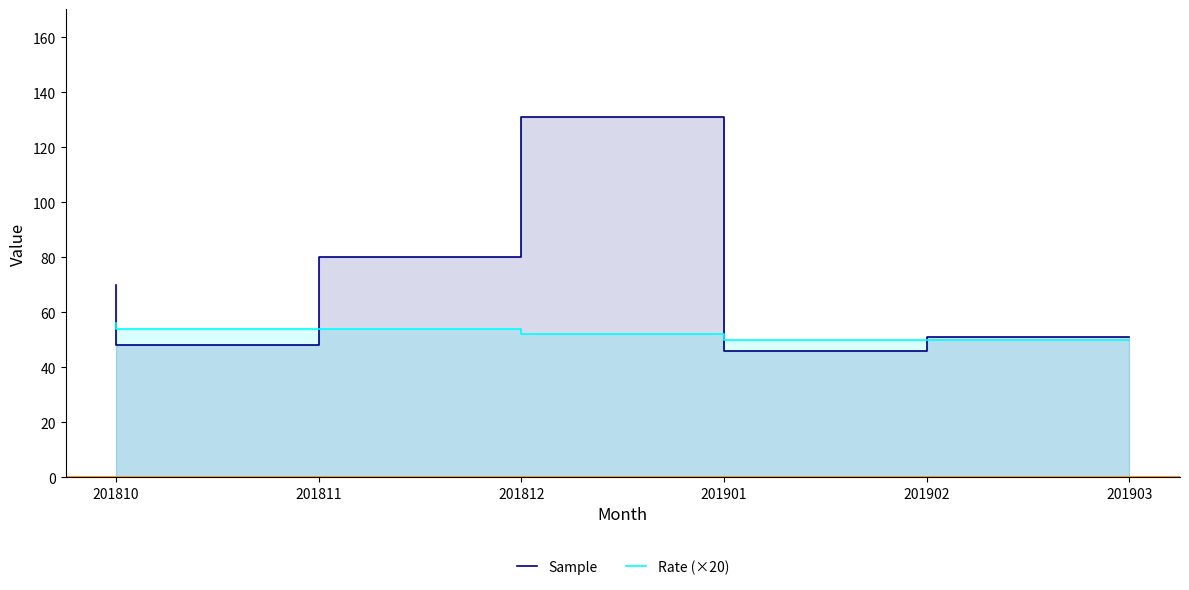

Which series has the largest total across all categories?

Sample